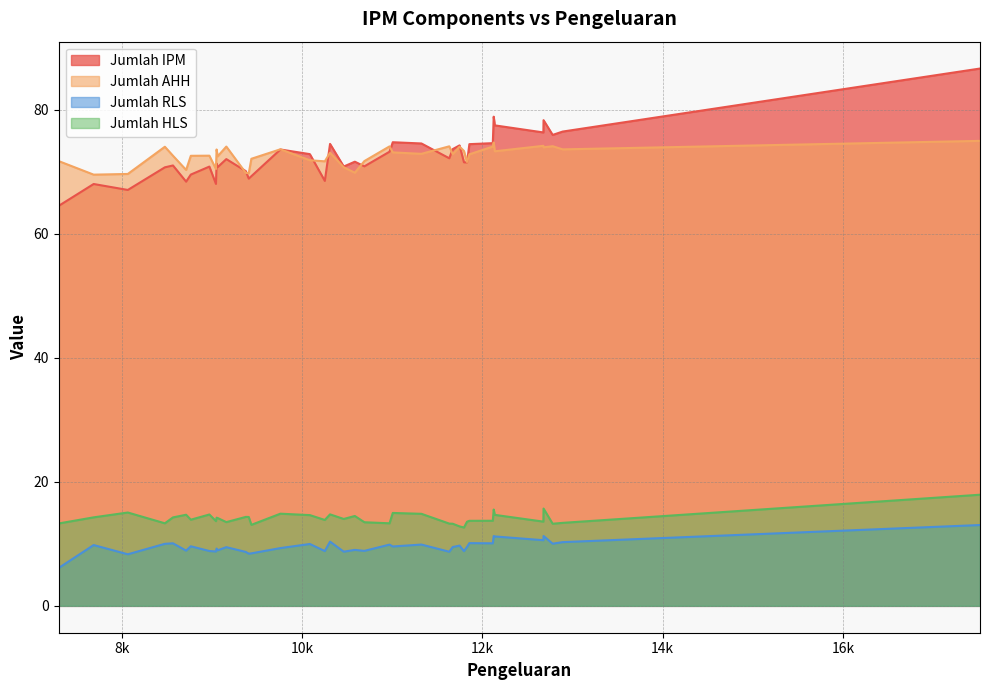

True or false: Jumlah AHH and Jumlah IPM cross at least once.

True